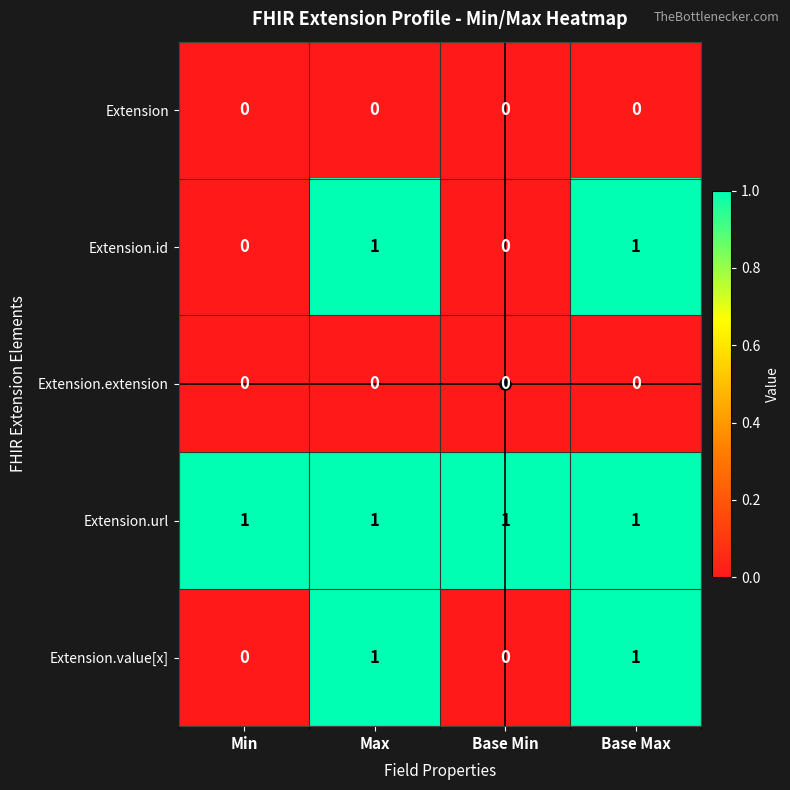

Is it true that Extension.url equals 1 at Max?

True